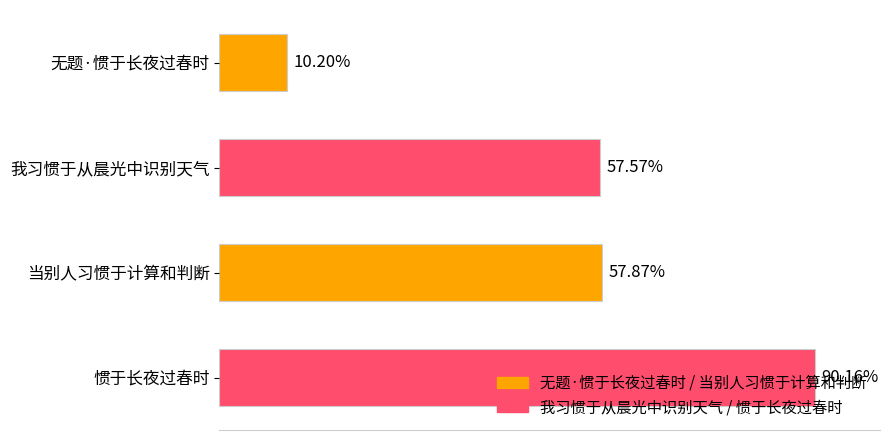

Are the bars horizontal?

Yes